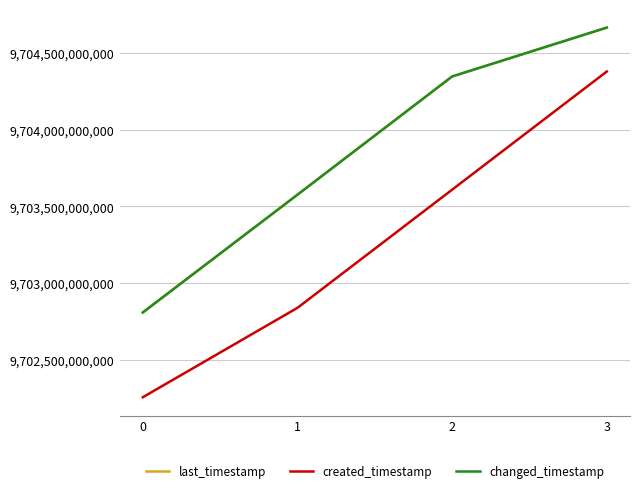

Is this an area chart (filled region under the line)?

No